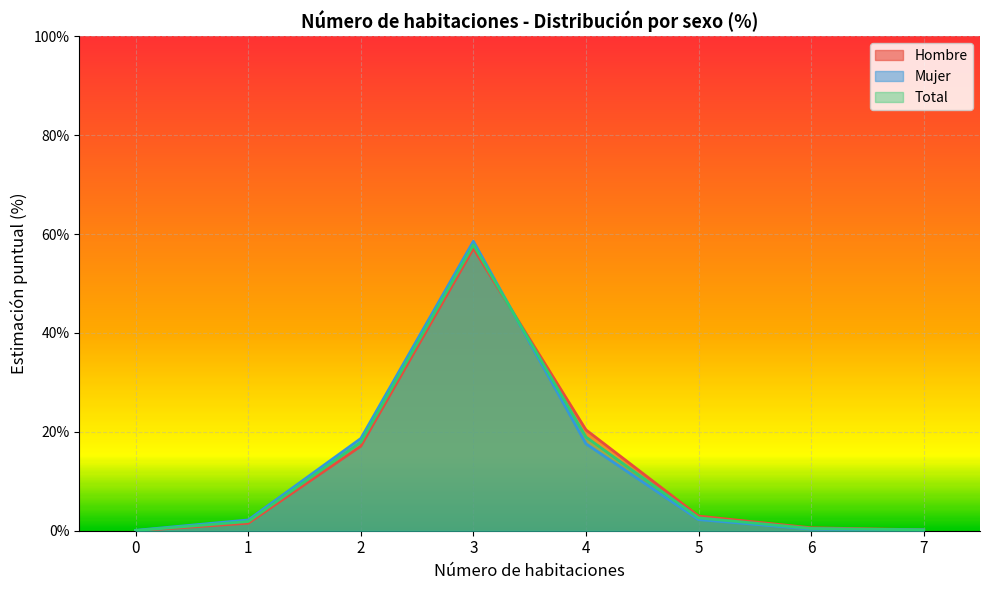

Where is the first local maximum for Hombre?

3